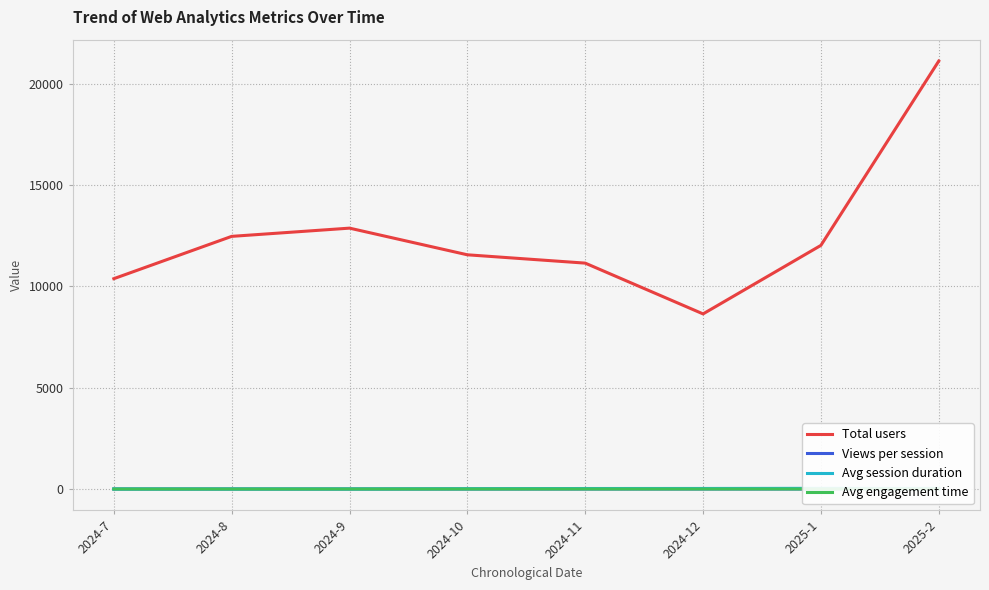

Which series has the widest spread of values?

Total users